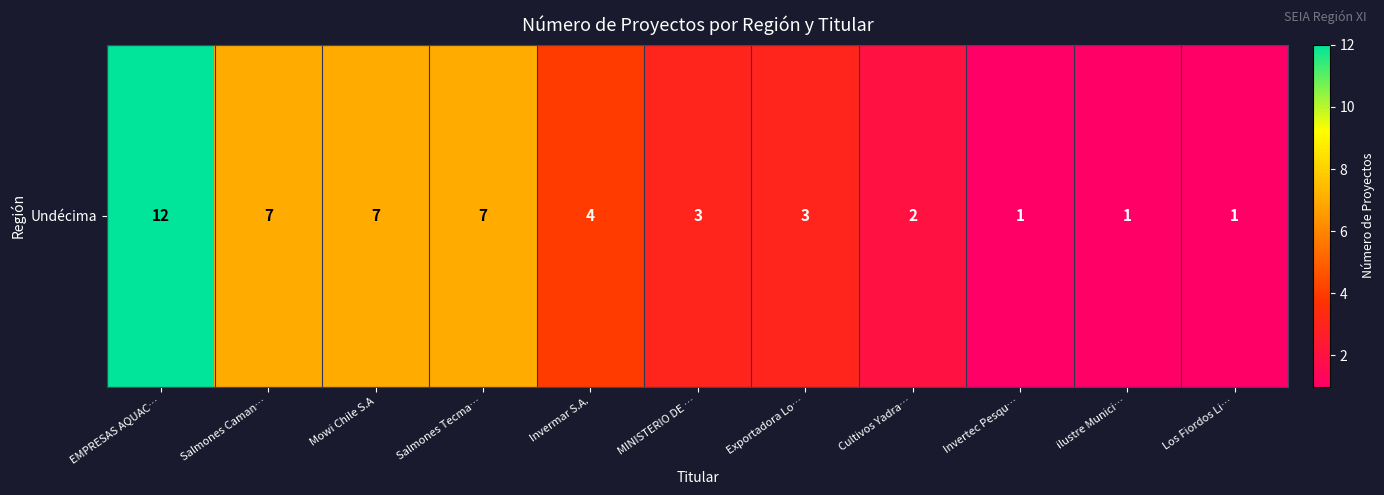

What is the greatest value displayed?

12